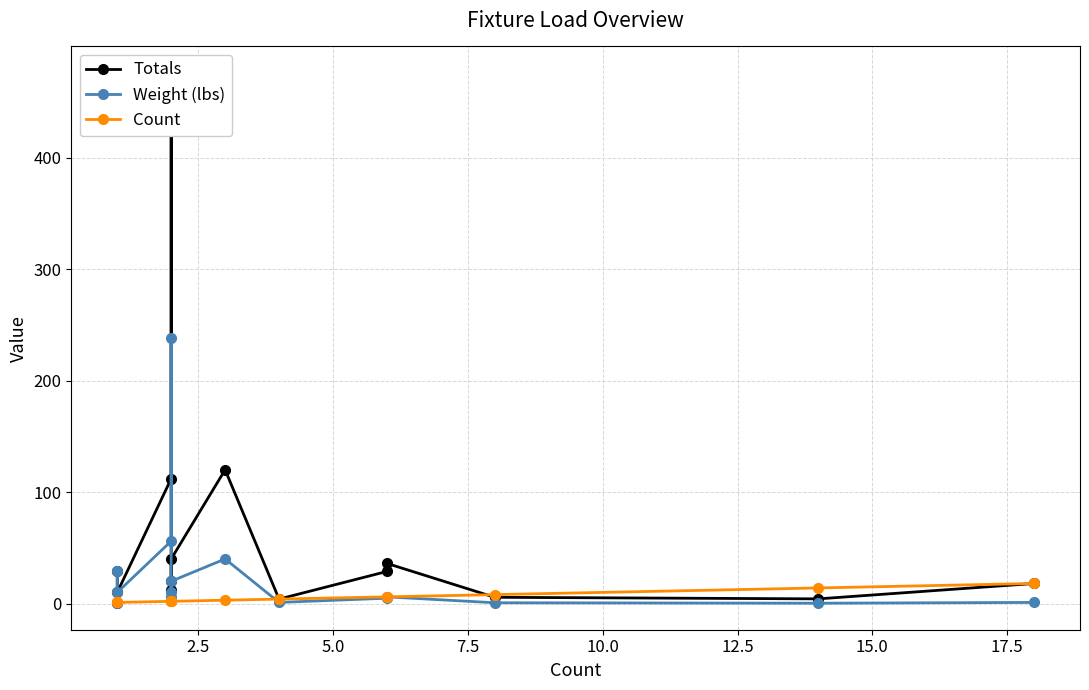

True or false: Totals and Count intersect in this chart.

True